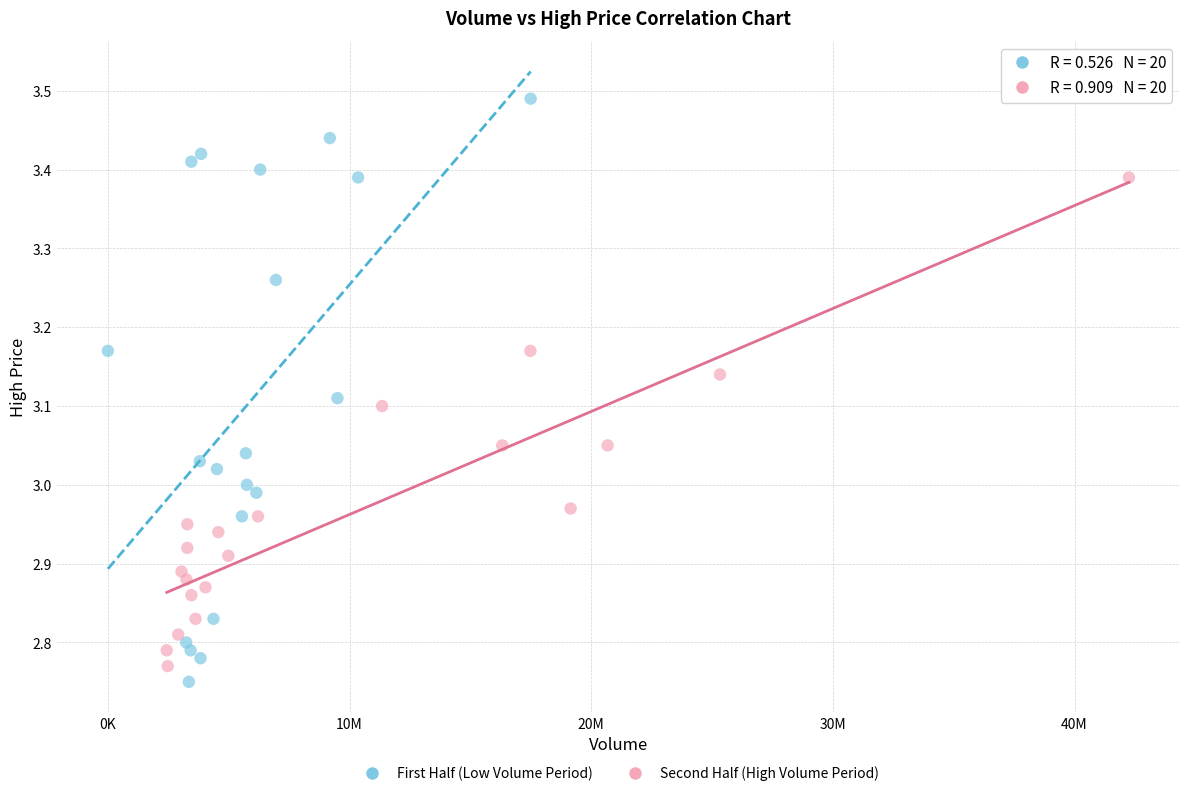

Which series contains the lowest Y value?

First Half (Low Volume Period)